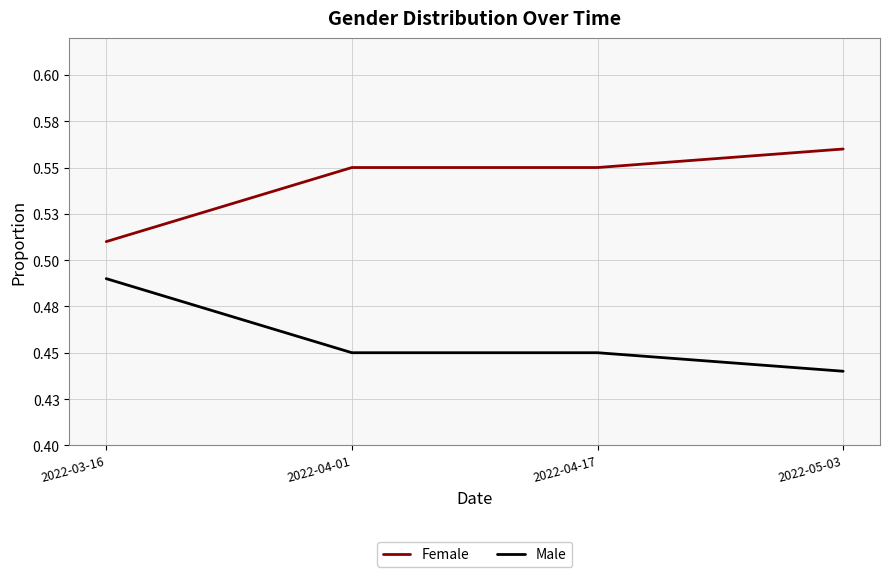

Count the Female values in the range 0 to 1.

4